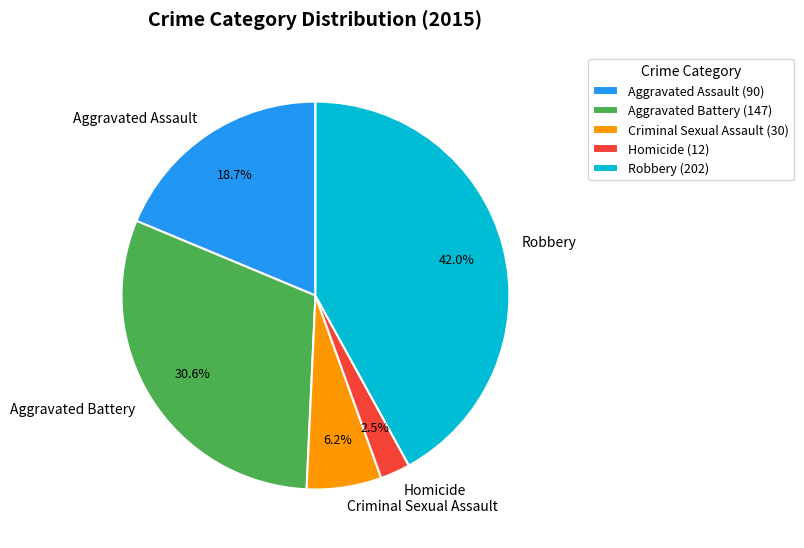

What is the smallest slice in the pie chart?

Homicide